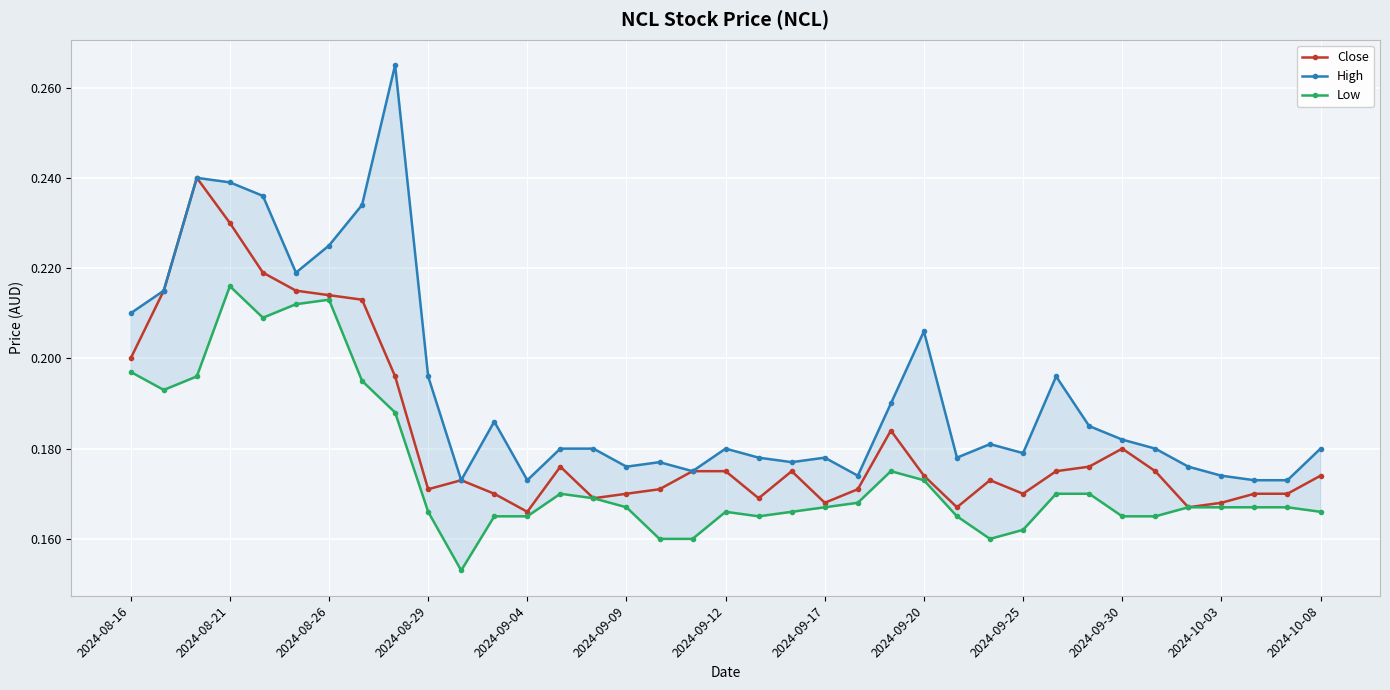

The value of Close at 2024-09-04 is 0.4. True or false?

False